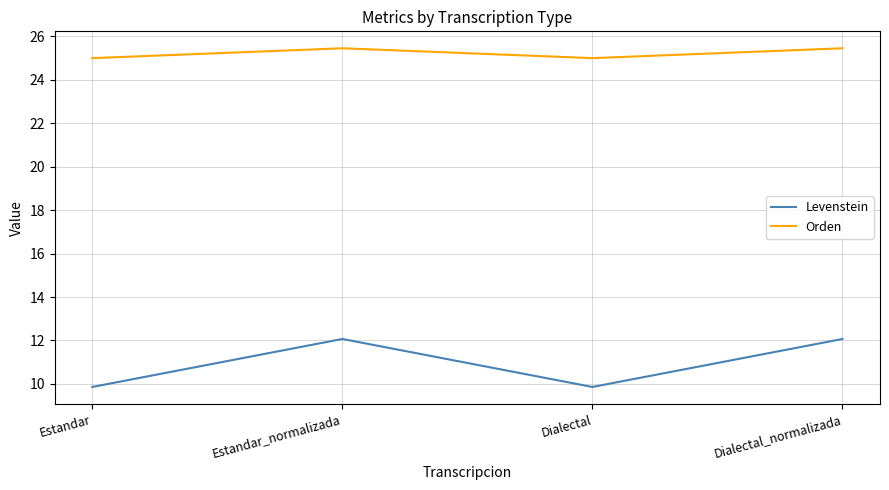

What are all the series names shown in the legend?

Levenstein, Orden